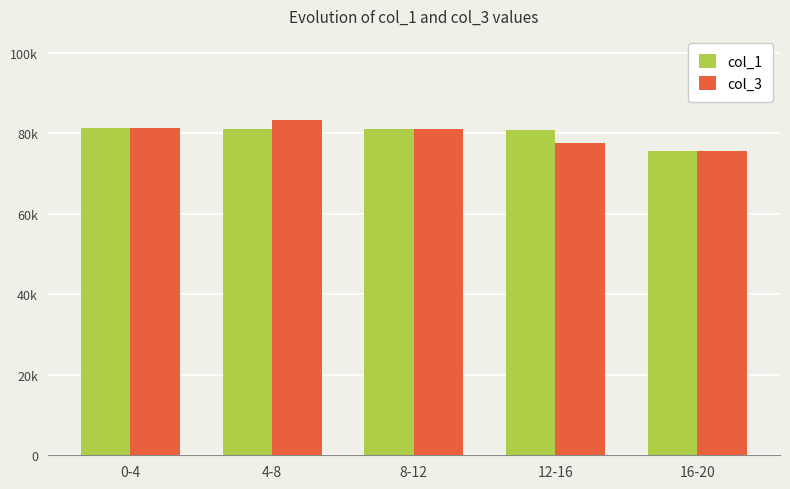

Are the bars horizontal?

No